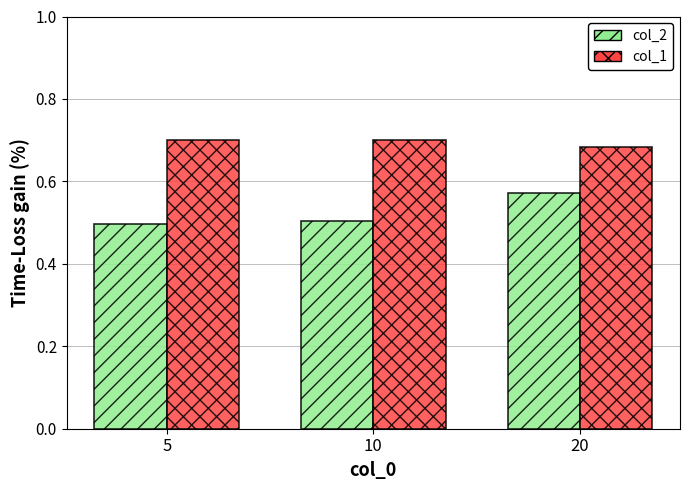

Between 10 and 20, which series saw the biggest shift?

col_2